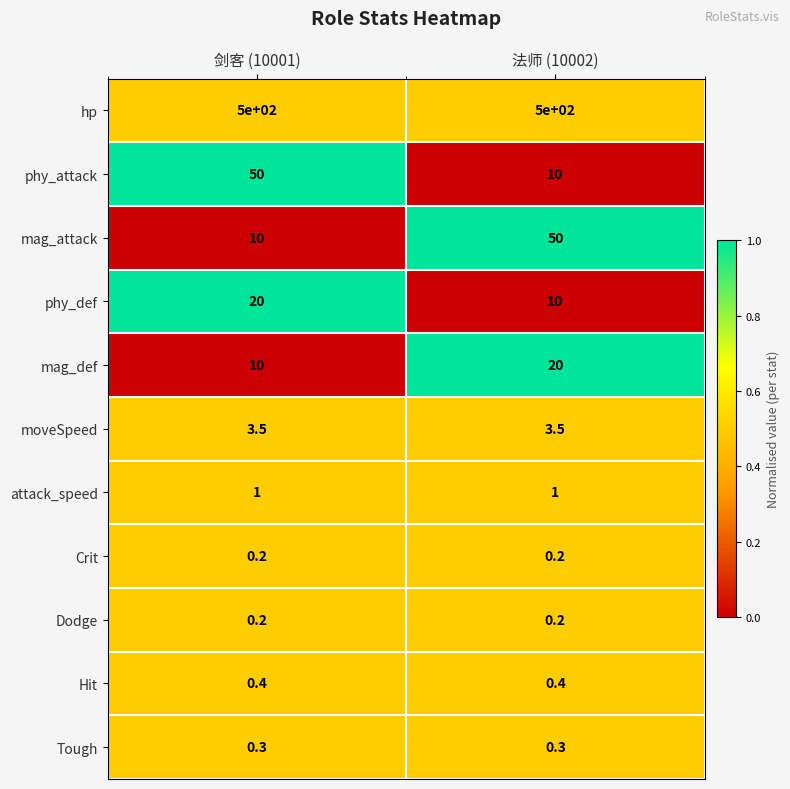

What is the spread (max minus min) of values at 剑客 (10001)?

499.8